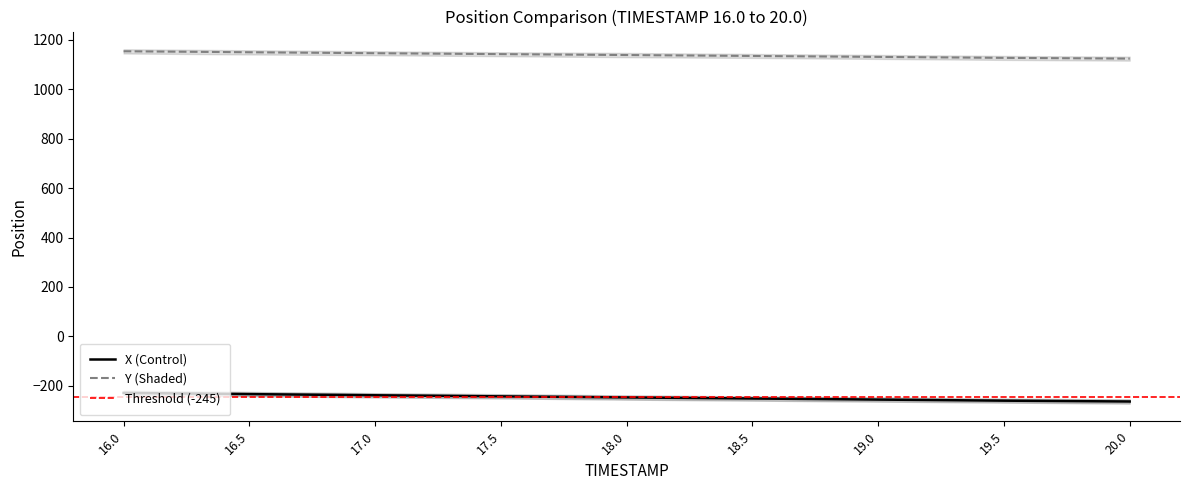

Reading left to right, list all the values displayed in this chart.

X: 16.0=-228.9	16.5=-233.7	17.0=-238.4	17.5=-242.8	18.0=-247.1	18.5=-251.5	19.0=-255.8	19.5=-260.2	20.0=-263.6
Y: 16.0=1154.0	16.5=1149.9	17.0=1146.0	17.5=1142.3	18.0=1138.7	18.5=1134.9	19.0=1131.1	19.5=1127.2	20.0=1124.2